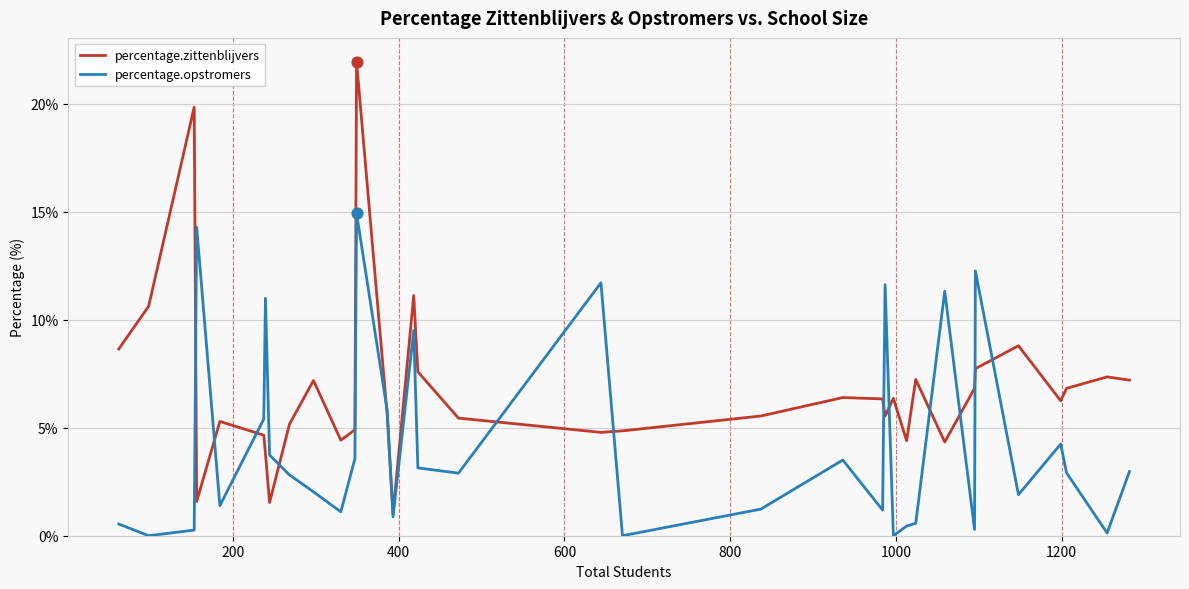

Which series has the widest spread of values?

percentage.zittenblijvers